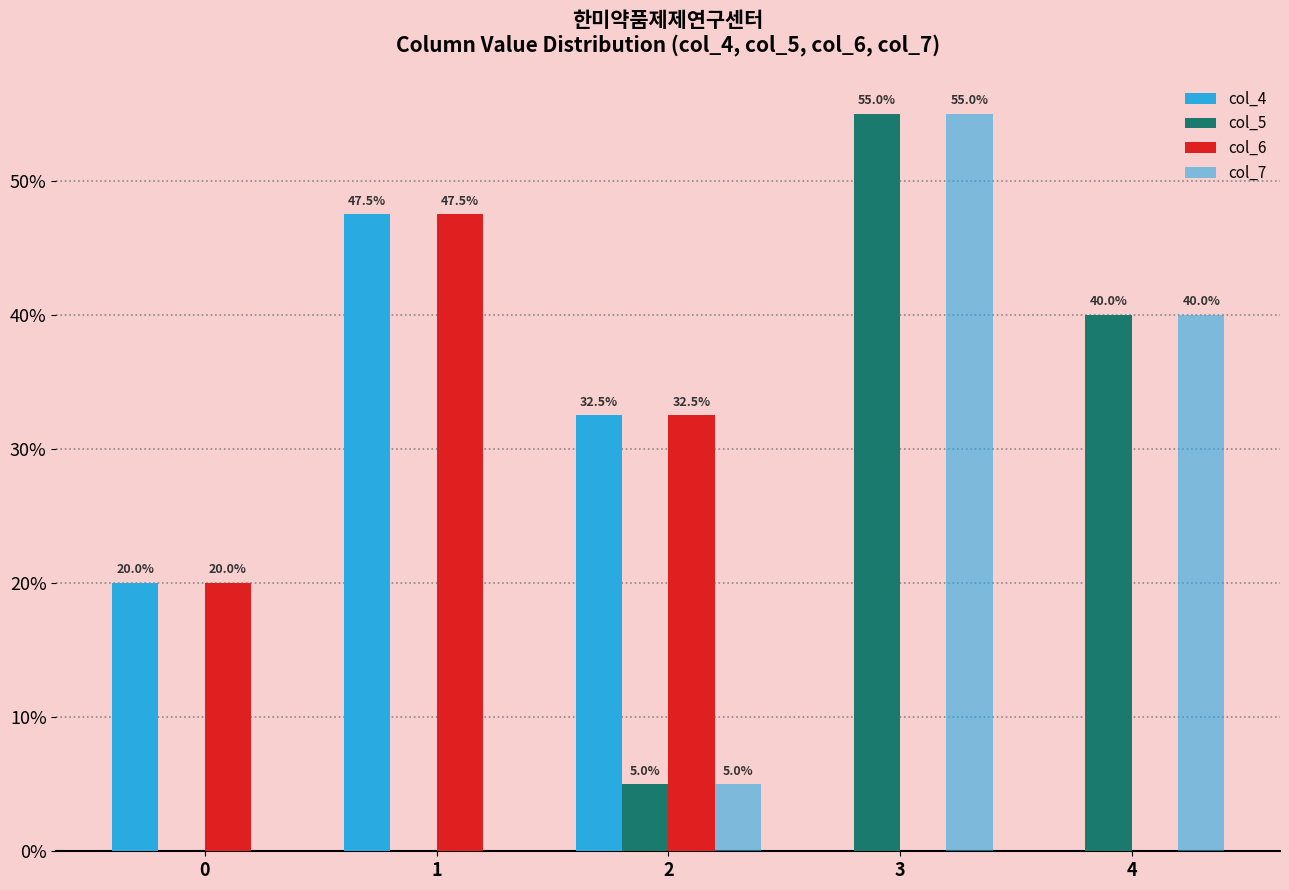

Which series changed the most between 0 and 4?

col_5